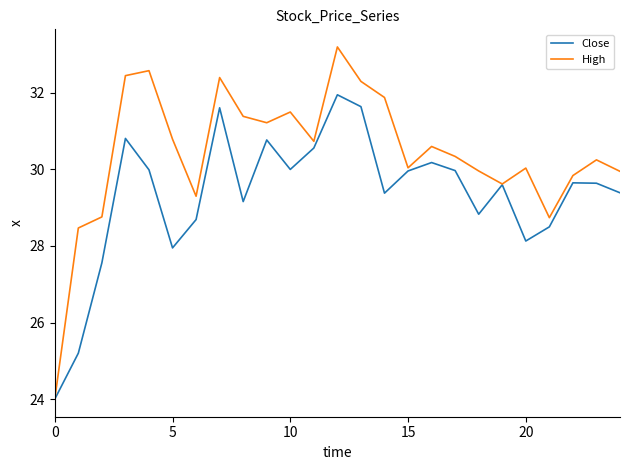

List the series in order of their overall mean, lowest first.

Close, High